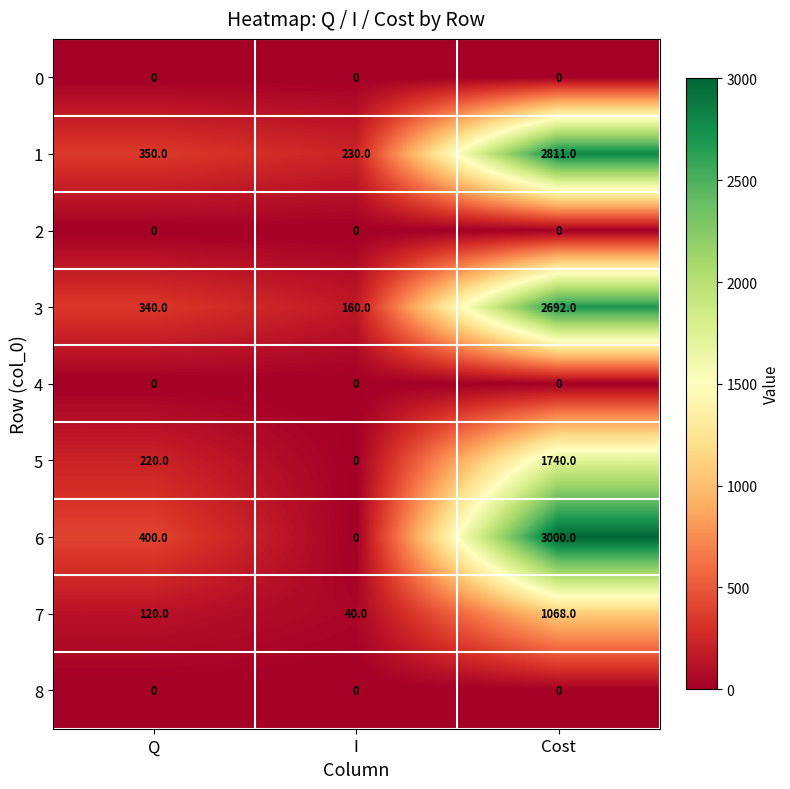

What is the total value across all series at Cost?

11311